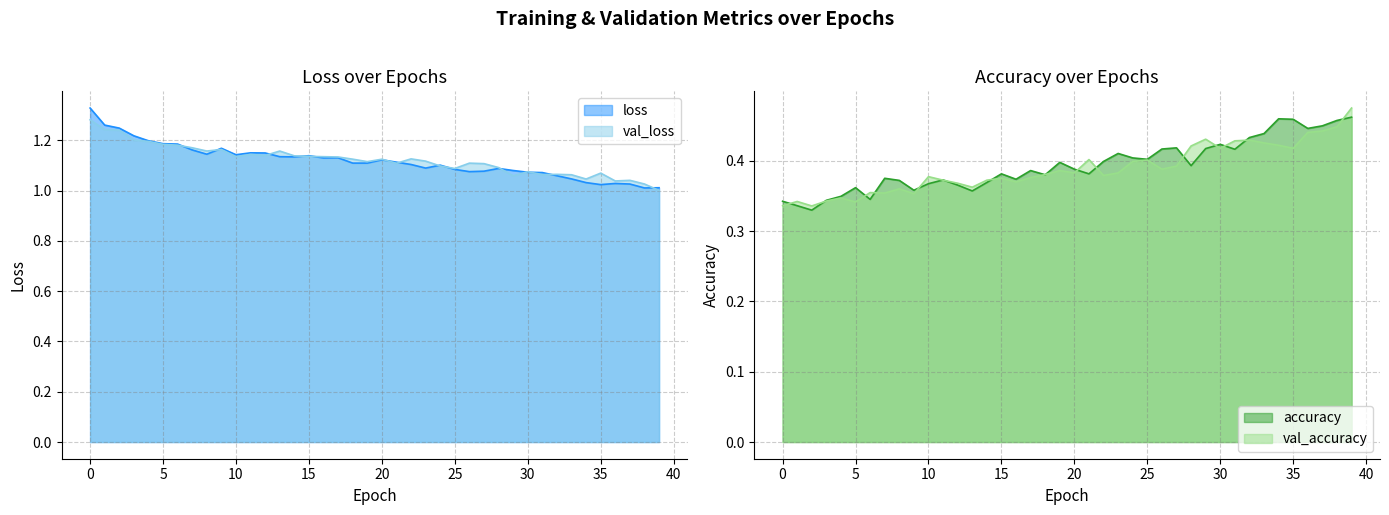

What is the sum of the loss values at 14 and 39?

2.1